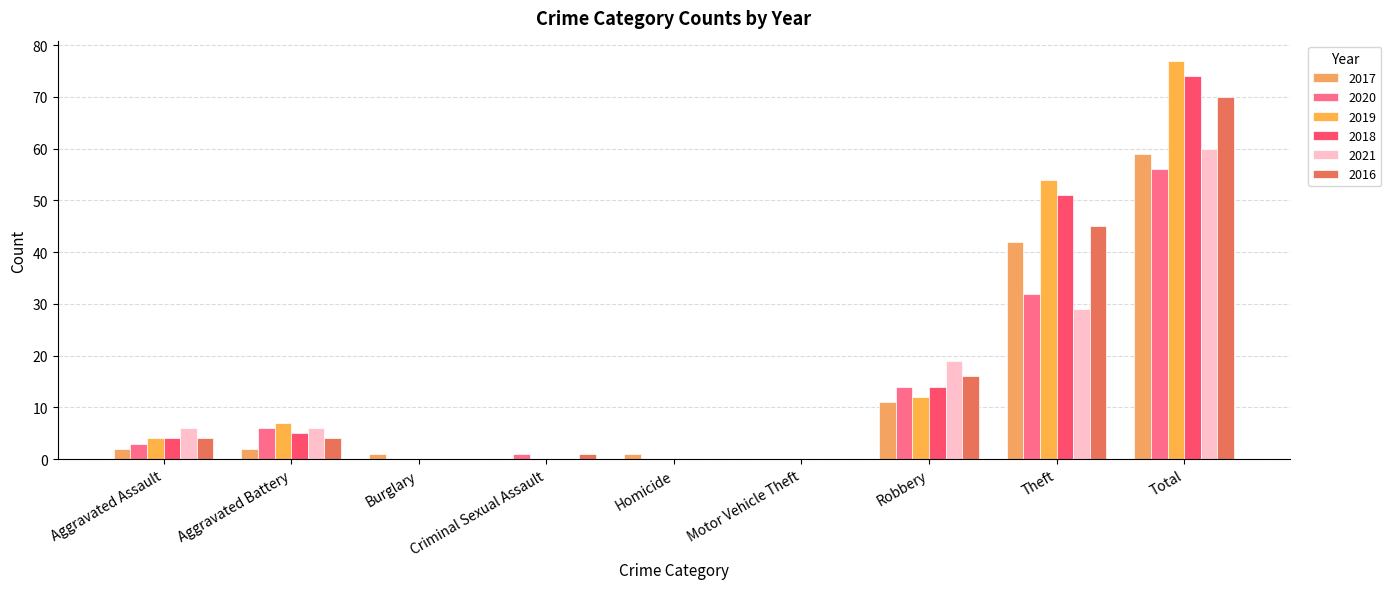

True or false: 2019 has a value of 12 at Robbery.

True